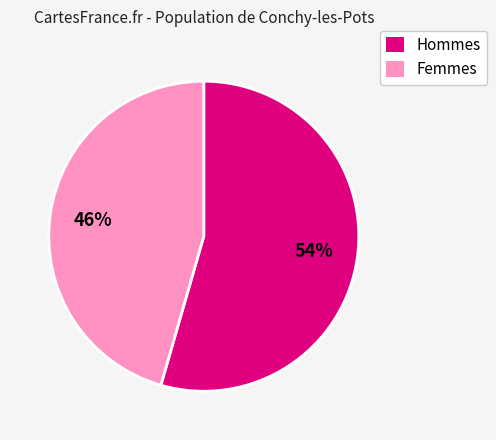

To the nearest percent, what portion does Femmes represent?

46%